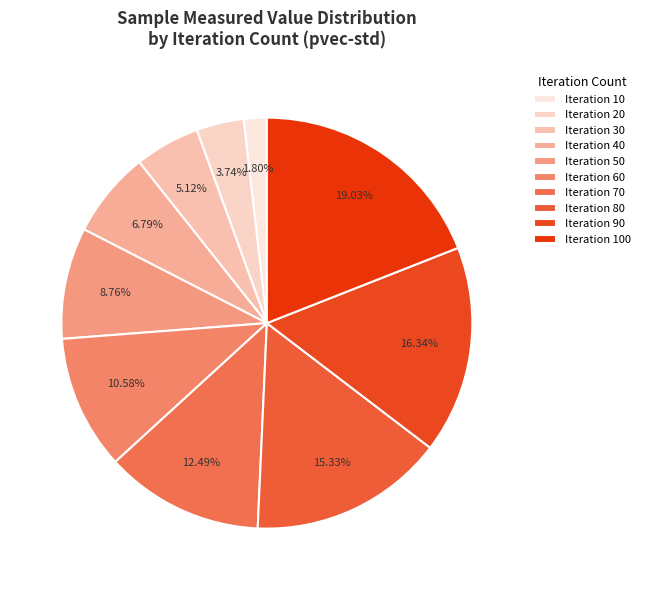

Count the number of slices in the pie.

10